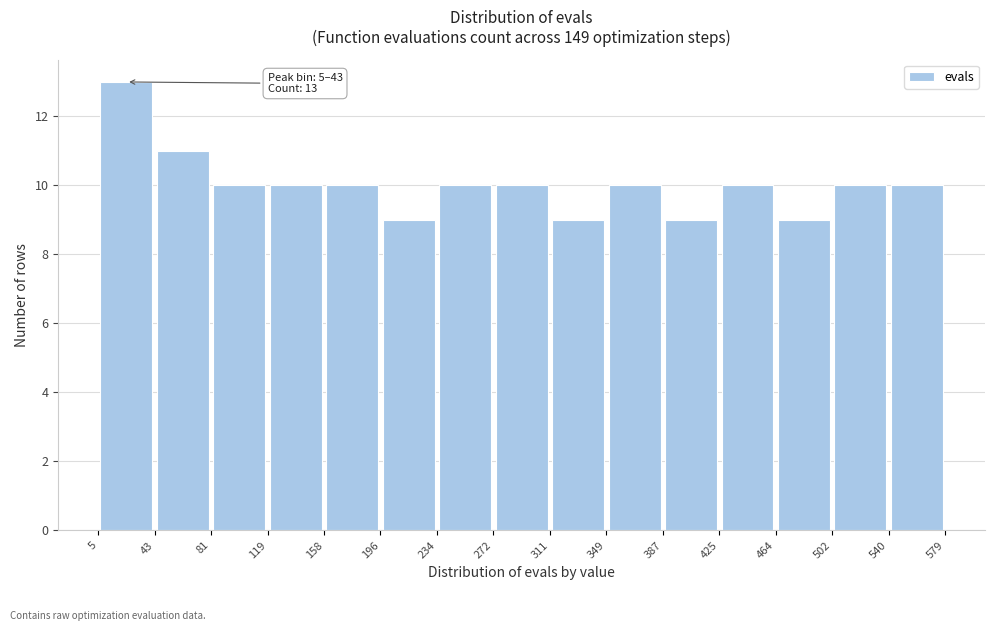

Over which range of the x-axis is the bar tallest?

5 to 43